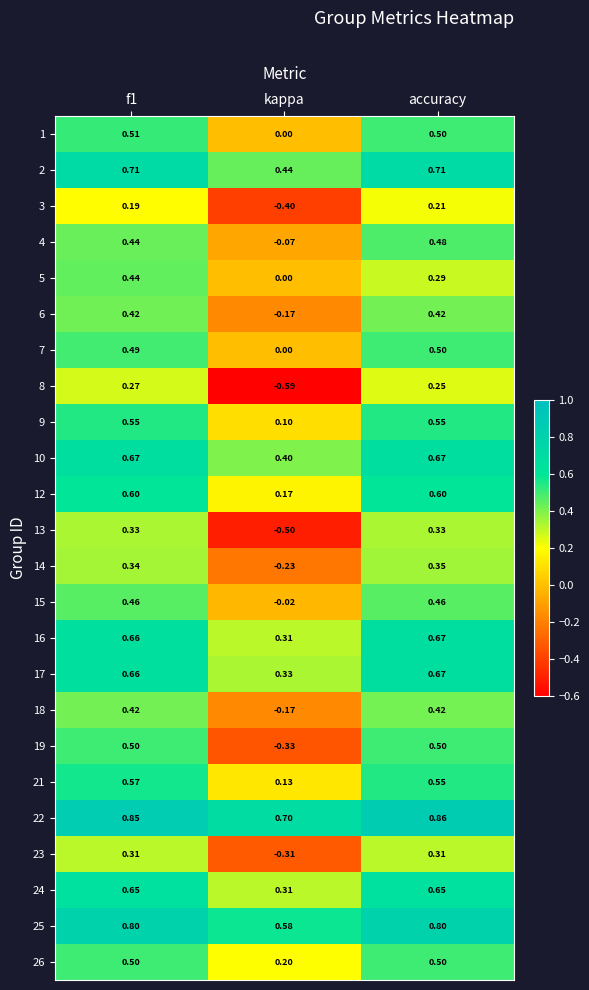

What is the spread (max minus min) of values at f1?

0.7